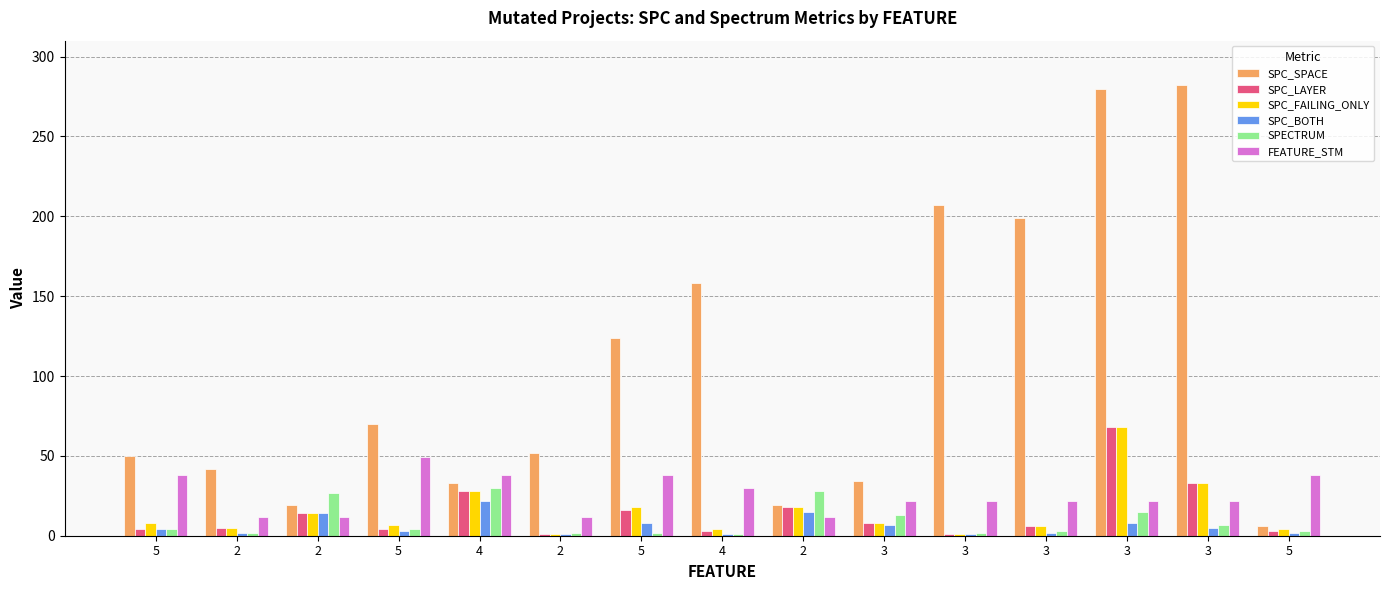

Reading left to right, list all the values displayed in this chart.

SPC_SPACE: 5=50	2=42	2=19	5=70	4=33	2=52	5=124	4=158	2=19	3=34	3=207	3=199	3=280	3=282	5=6
SPC_LAYER: 5=4	2=5	2=14	5=4	4=28	2=1	5=16	4=3	2=18	3=8	3=1	3=6	3=68	3=33	5=3
SPC_FAILING_ONLY: 5=8	2=5	2=14	5=7	4=28	2=1	5=18	4=4	2=18	3=8	3=1	3=6	3=68	3=33	5=4
SPC_BOTH: 5=4	2=2	2=14	5=3	4=22	2=1	5=8	4=1	2=15	3=7	3=1	3=2	3=8	3=5	5=2
SPECTRUM: 5=4	2=2	2=27	5=4	4=30	2=2	5=2	4=1	2=28	3=13	3=2	3=3	3=15	3=7	5=3
FEATURE_STM: 5=38	2=12	2=12	5=49	4=38	2=12	5=38	4=30	2=12	3=22	3=22	3=22	3=22	3=22	5=38